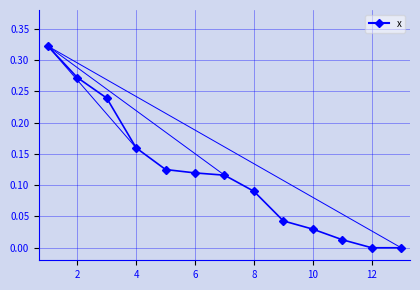

What is the sum of all values?

1.5